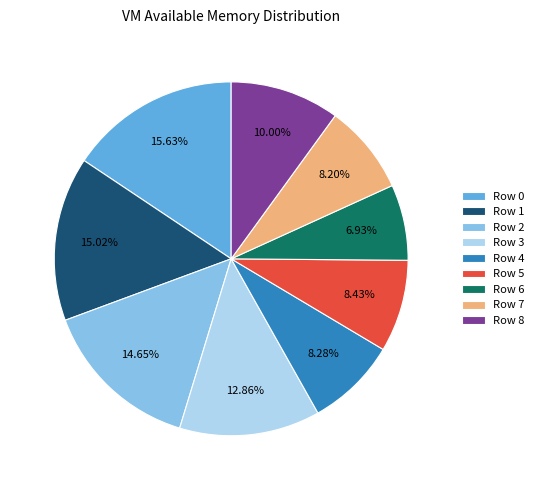

Is there any slice that represents more than half of the pie?

No